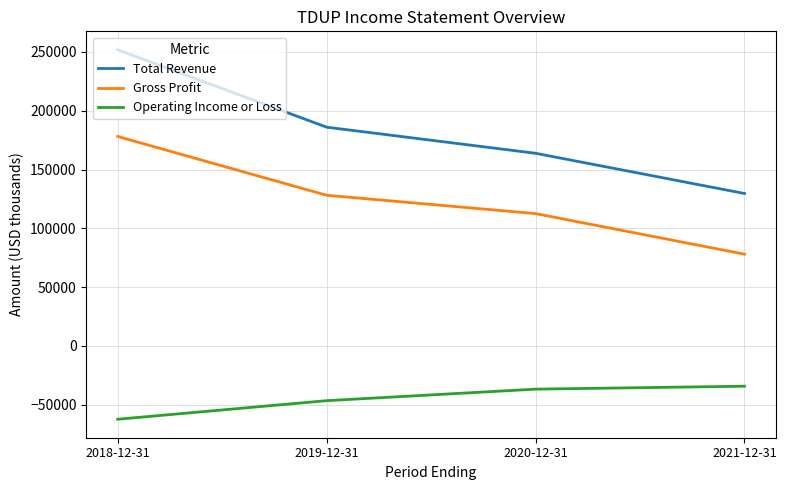

What is the difference between the highest and lowest values at 2019-12-31?

232600